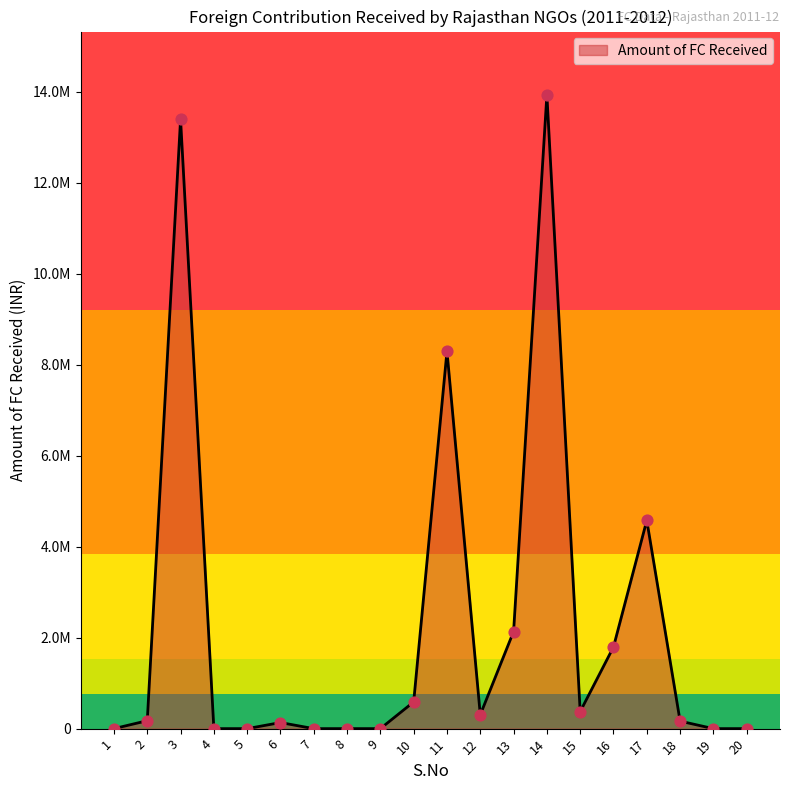

Between 20 and 13, which is larger?

13